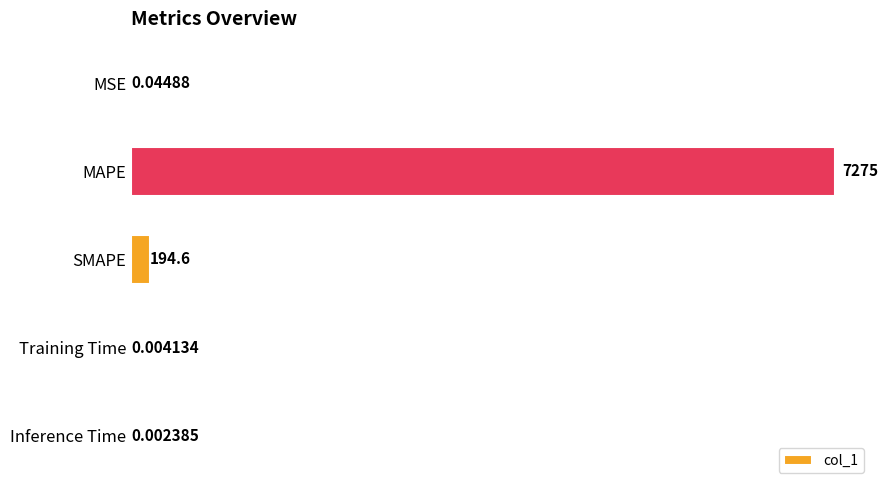

Are the bars horizontal?

Yes